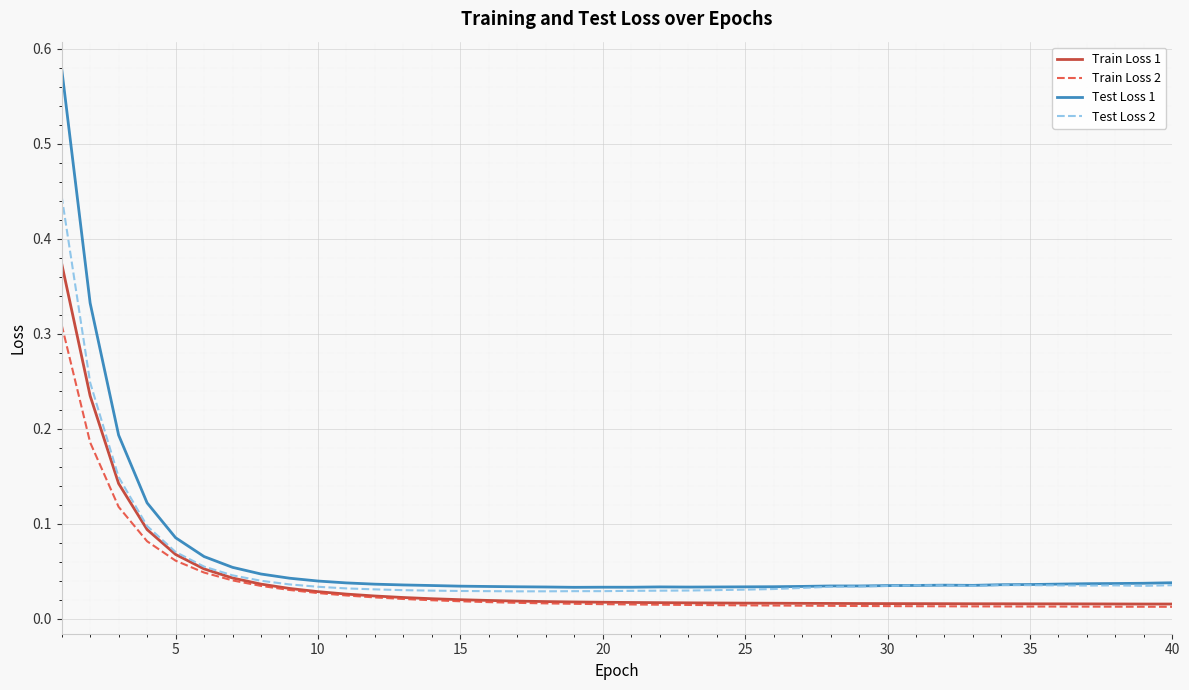

True or false: Test Loss 2 and Train Loss 2 intersect in this chart.

False